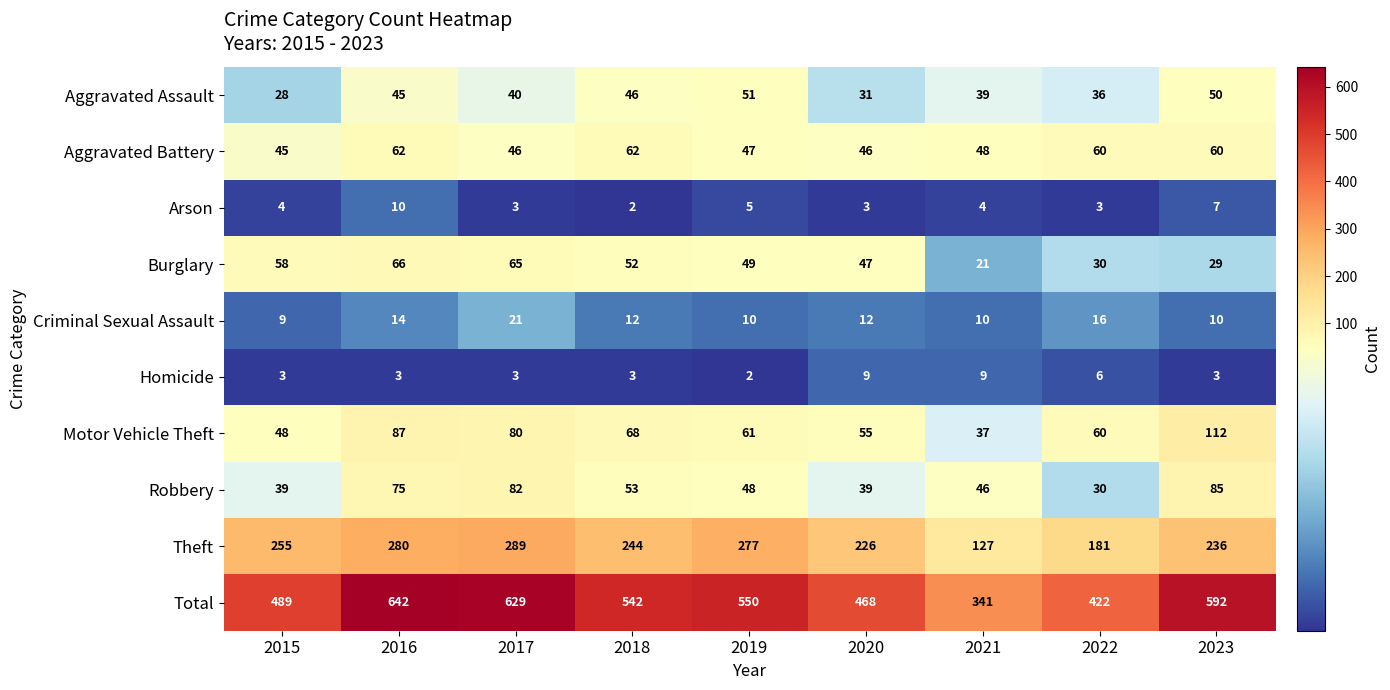

How many data points does each series have?

9